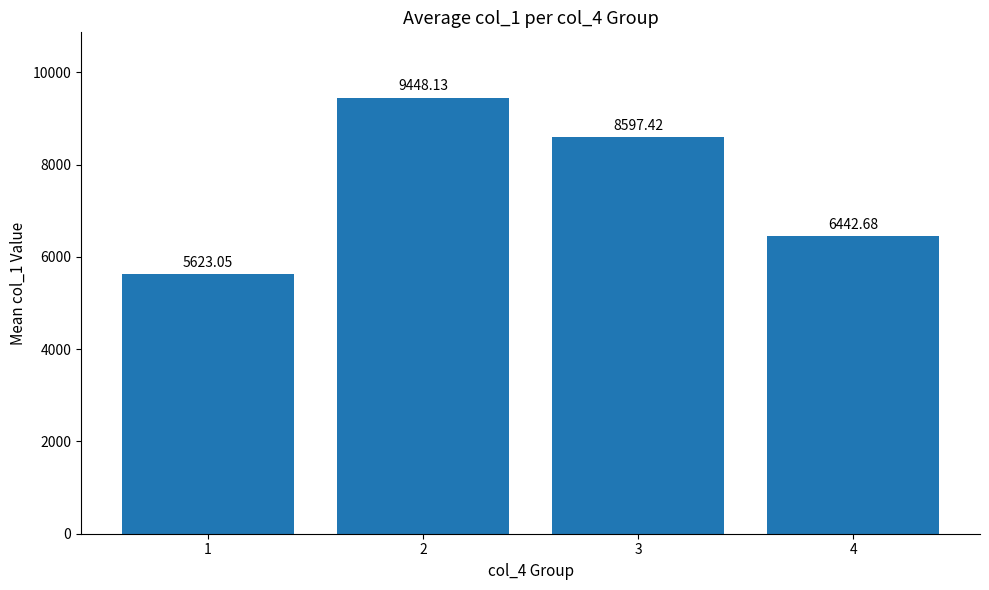

True or false: the data shows 2633.7 at 1.

False